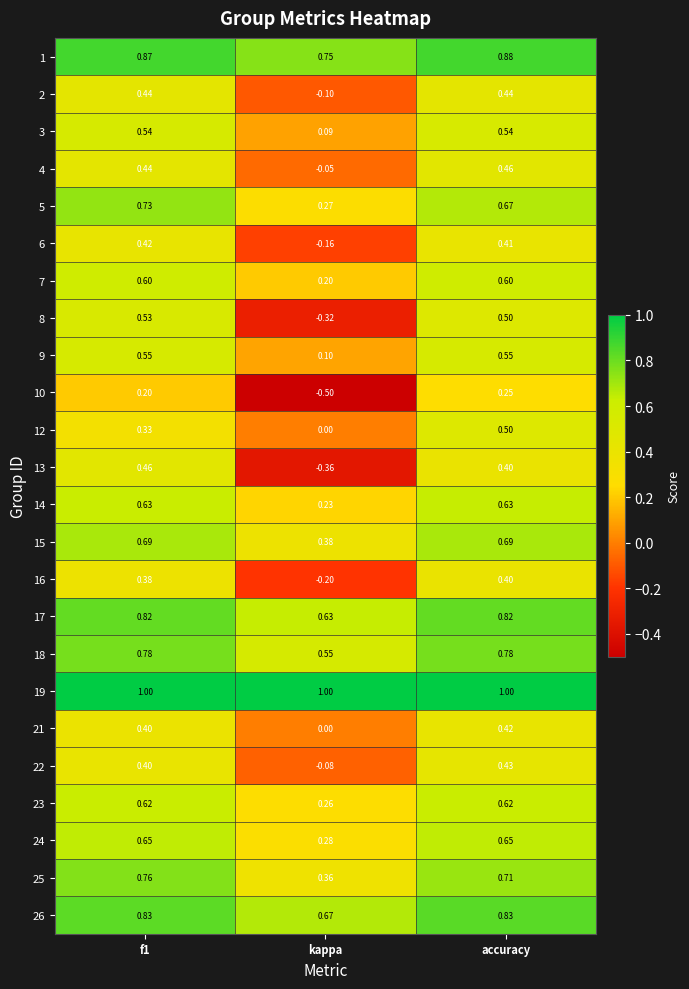

At which label is 5 closest to 0?

kappa